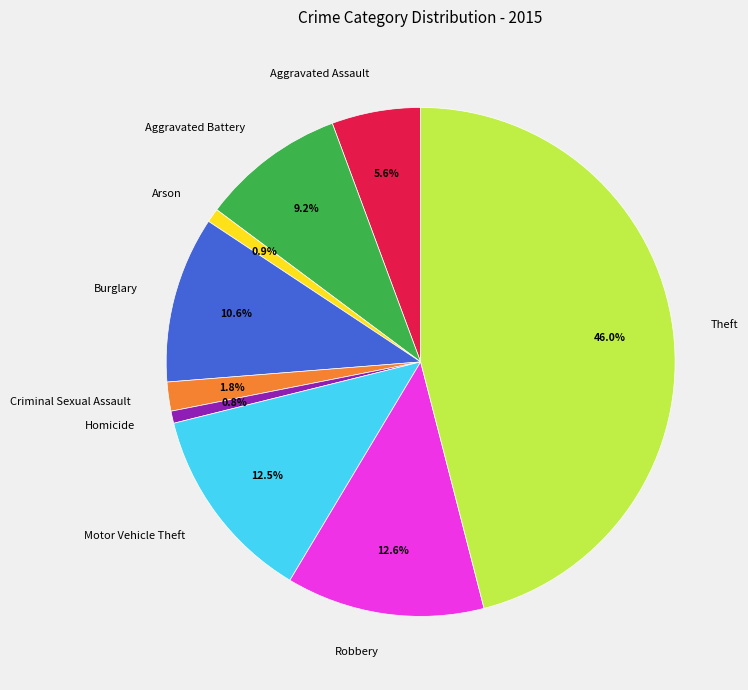

Which slice is the largest?

Theft